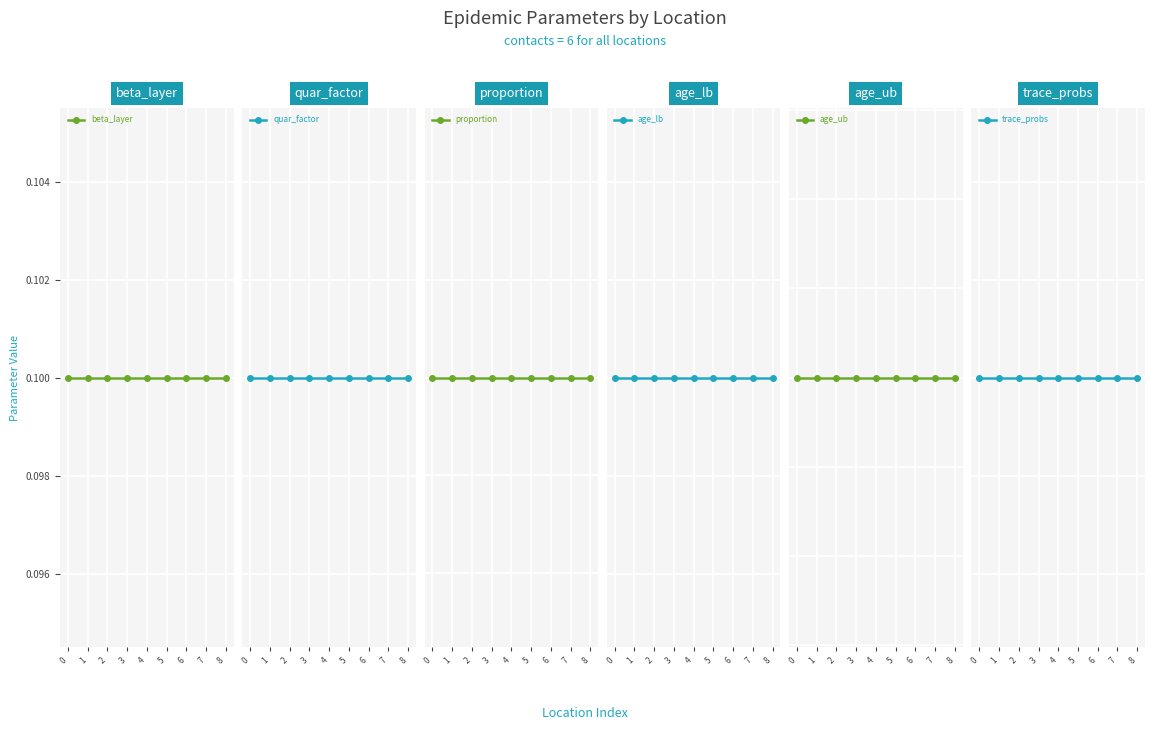

What is the value of the age_ub point at the 9th from the left?

110.0